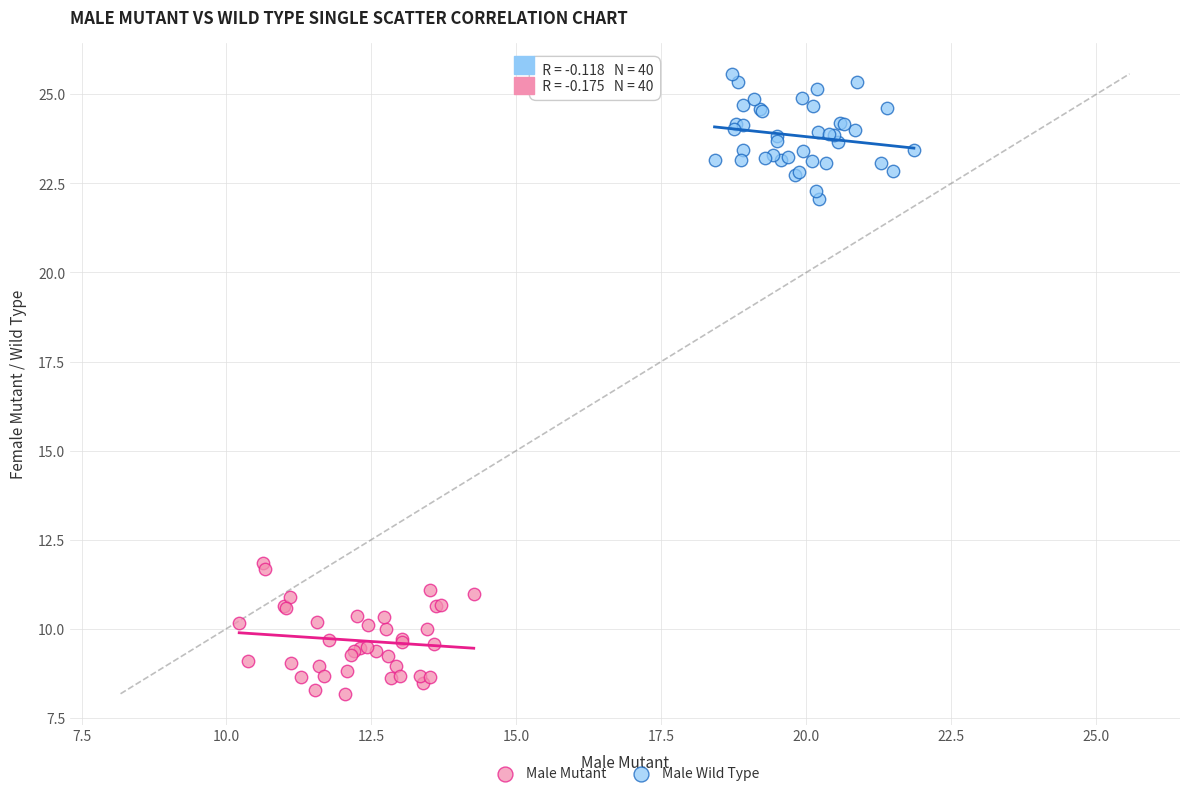

Which series contains the highest Y value?

Male Wild Type